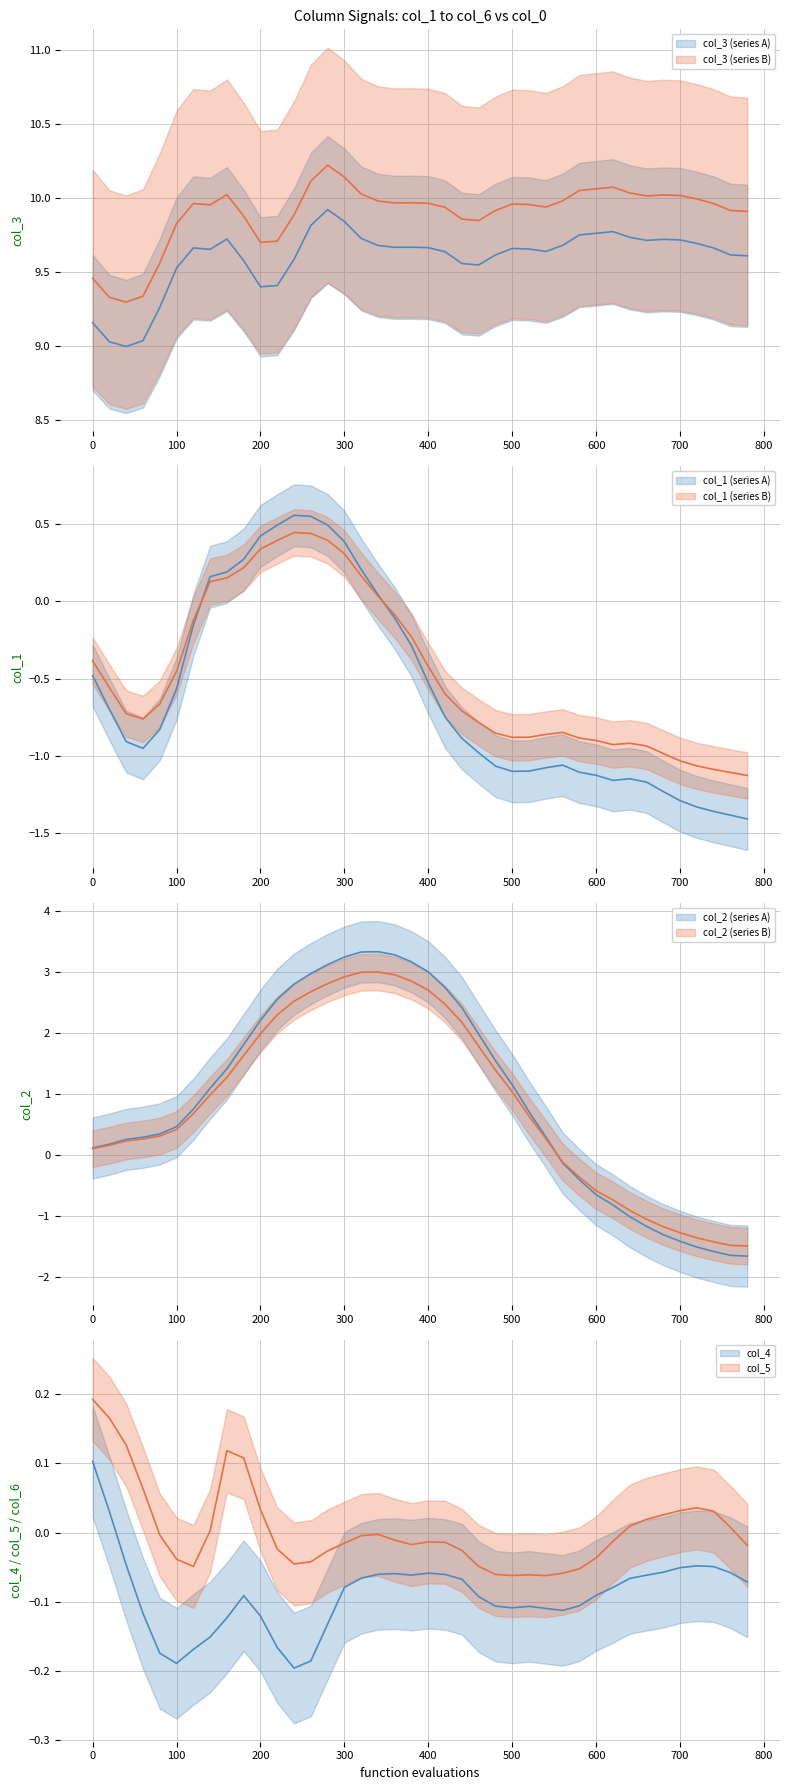

At which label does col_1 reach its peak?

240